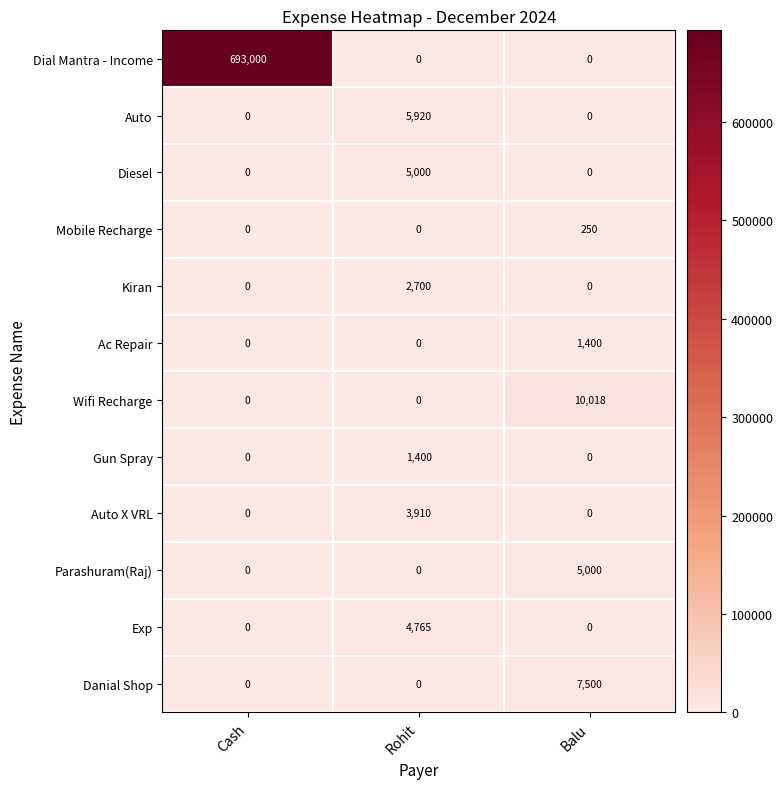

Is it true that Danial Shop equals 7500 at Balu?

True